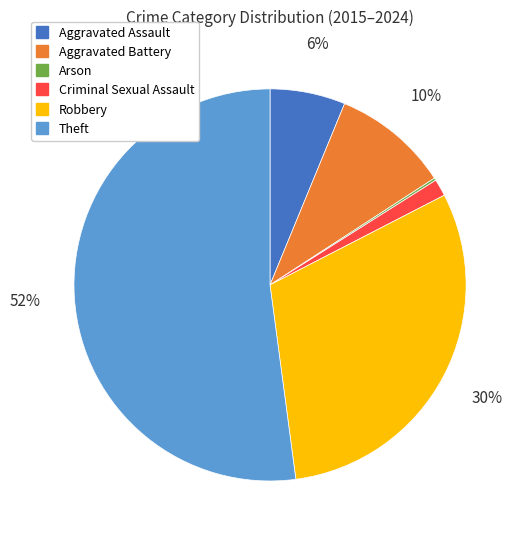

To the nearest percent, what portion does Aggravated Assault represent?

6%